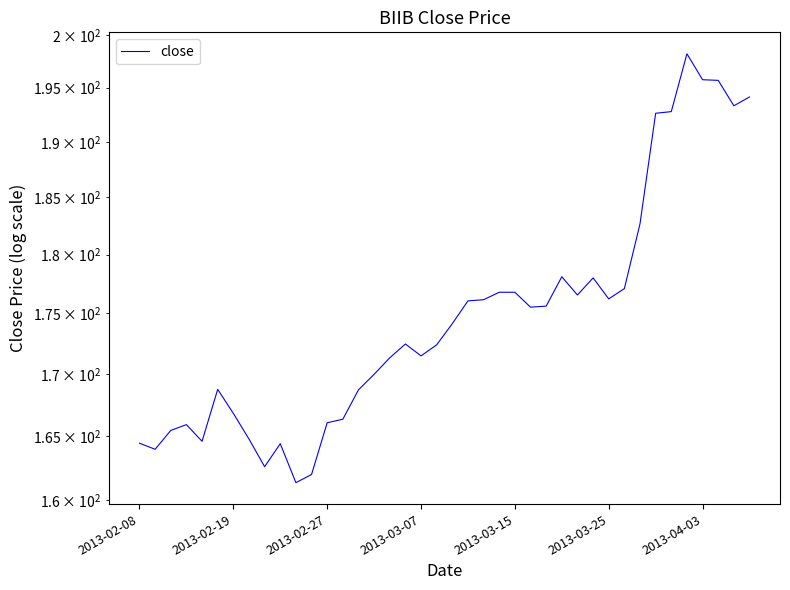

What is the value of the 6th point from the left?

168.7